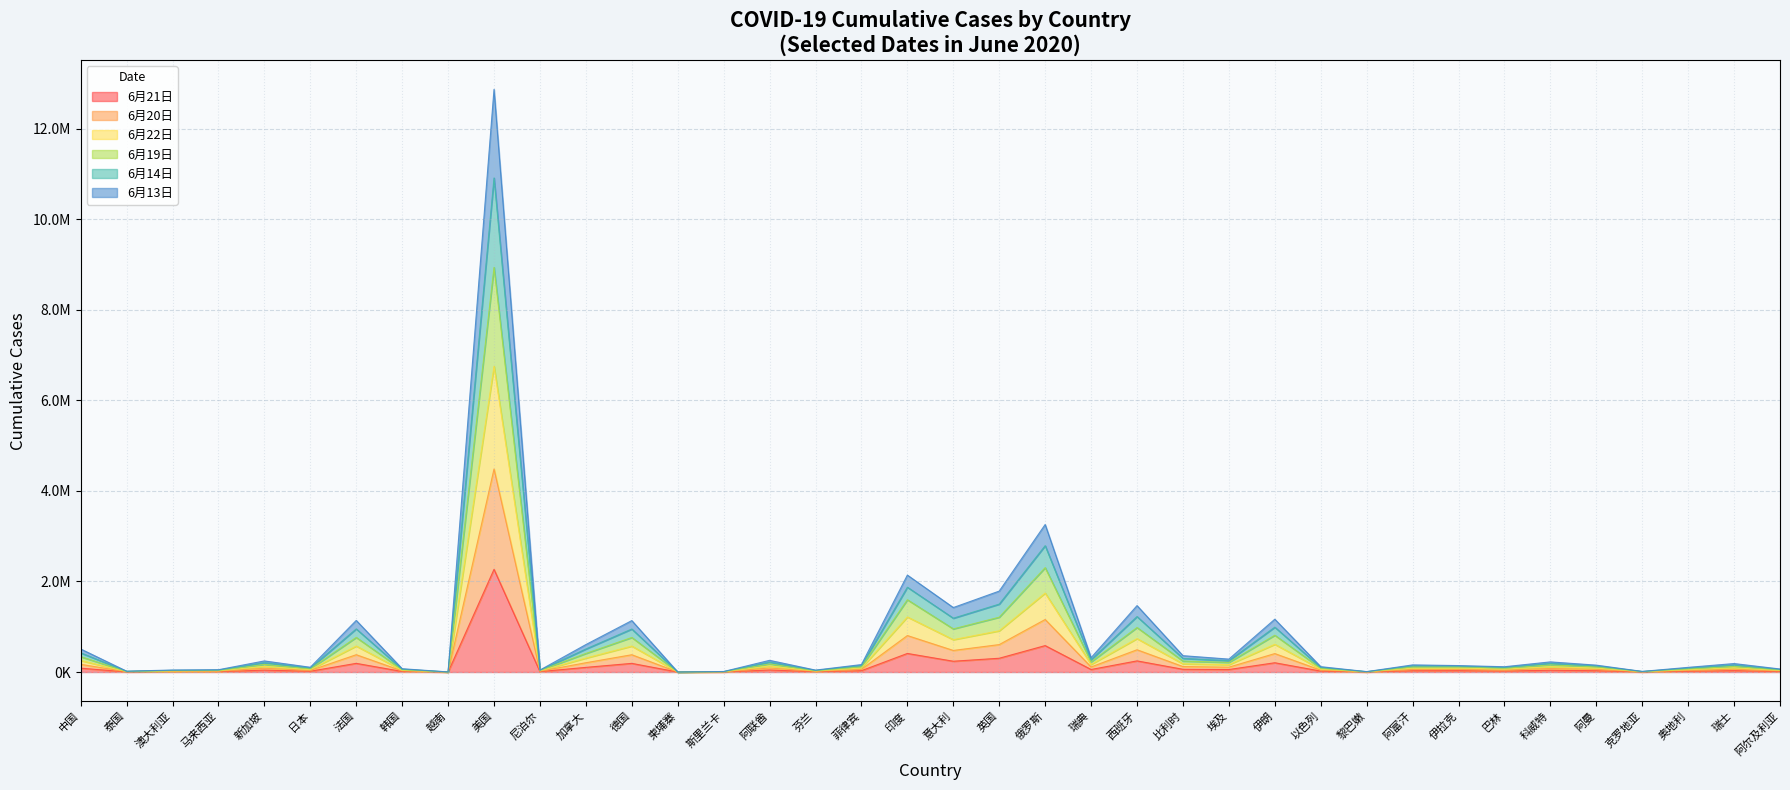

Reading right to left, what are all the values shown in this chart?

6月21日: 11771	31292	17341	2317	29471	39650	21764	30868	28833	1587	20778	204952	55233	60550	246272	56043	583879	304337	238499	410461	30052	7143	44925	1950	129	191272	103044	9026	2267790	349	12421	191616	17799	42095	8572	7461	3148	84999
6月20日: 46431	125044	69276	9213	115178	157123	84874	114805	113968	6194	82138	812750	213114	242126	983387	224172	2305011	1210964	953168	1596502	117963	28561	178528	7798	516	763417	410281	34931	8936867	1396	49521	764523	70934	167638	34235	29767	12589	339908
6月22日: 35046	93827	52005	6933	87508	118445	64444	89088	86090	4684	61895	612488	162677	181650	738119	168129	1743920	910493	715009	1215970	89504	21428	134383	5850	387	573214	308402	26657	6751781	1047	37215	574150	53266	126023	25700	22358	9443	254968
6月19日: 56813	156055	86281	11462	134065	190946	101074	129073	136110	7582	100406	990688	249943	301695	1225353	270986	2790264	1500118	1188729	1873085	141695	35601	218432	9657	642	949939	508522	39295	10911522	1728	61423	952191	88144	206603	42573	37043	15714	424549
6月14日: 67078	187043	103260	13709	152263	224086	116805	142554	157569	8950	118495	1166615	285387	361132	1467070	316910	3257937	1787526	1424007	2140737	164687	42626	258336	11514	768	1136172	606301	43381	12867455	2060	73275	1139762	105285	245117	50909	44310	18835	509187
6月13日: 23275	62535	34664	4616	58037	78795	42680	58220	57257	3097	41117	407536	107444	121100	491847	112086	1160041	606156	476510	805509	59452	14285	89458	3900	258	381942	205358	17631	4483991	698	24794	382534	35467	83928	17128	14897	6295	169969